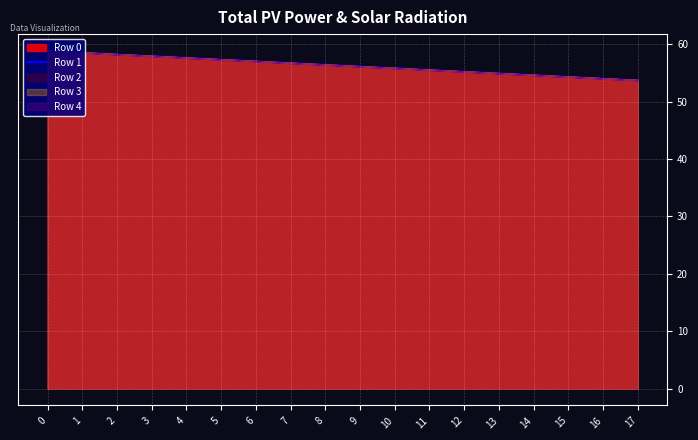

What is the average value?

56.3